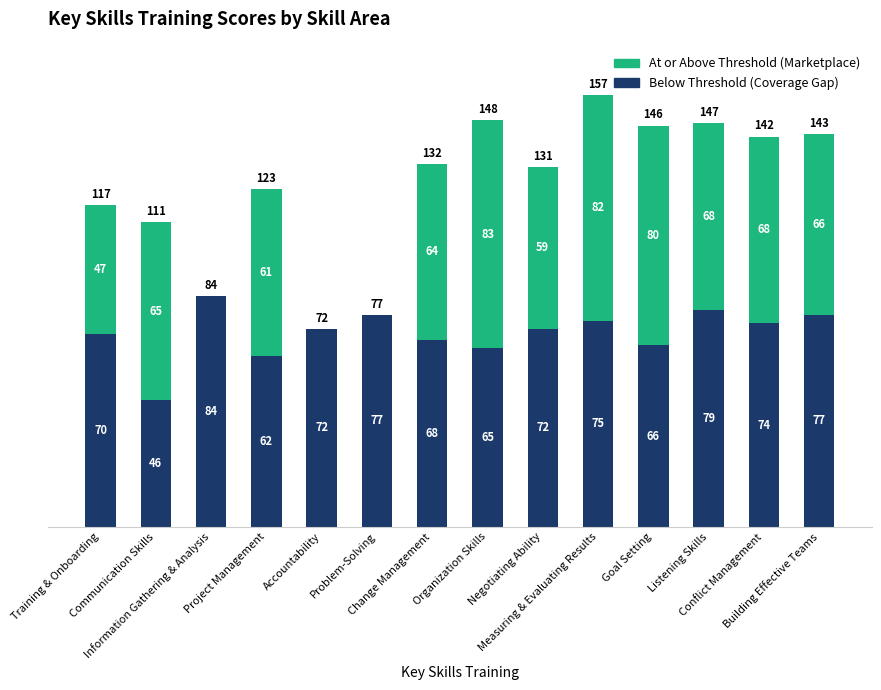

Is it true that Below Threshold (Coverage Gap) equals 70 at Training & Onboarding?

True